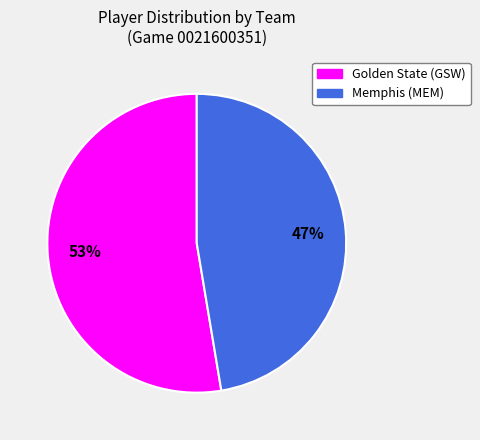

How many slices are in this pie chart?

2